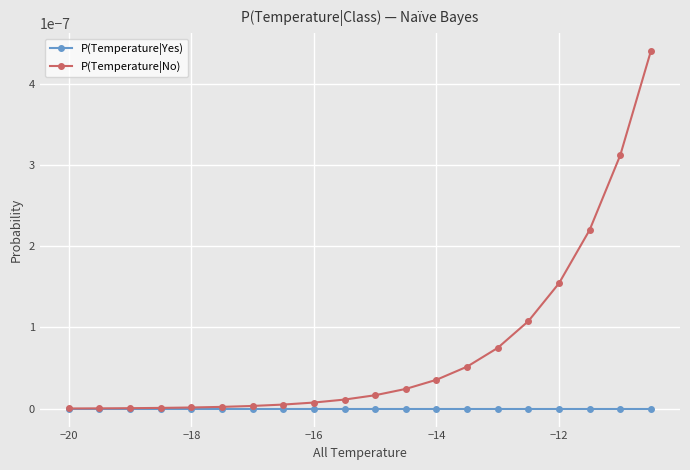

How many lines are shown in the chart?

2